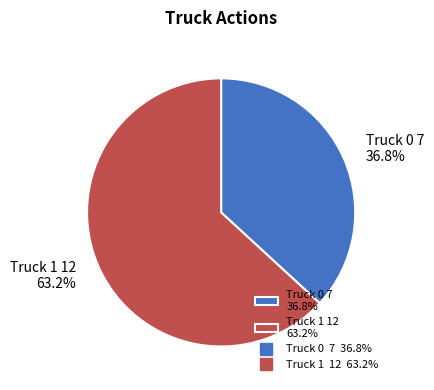

Count the number of slices in the pie.

2